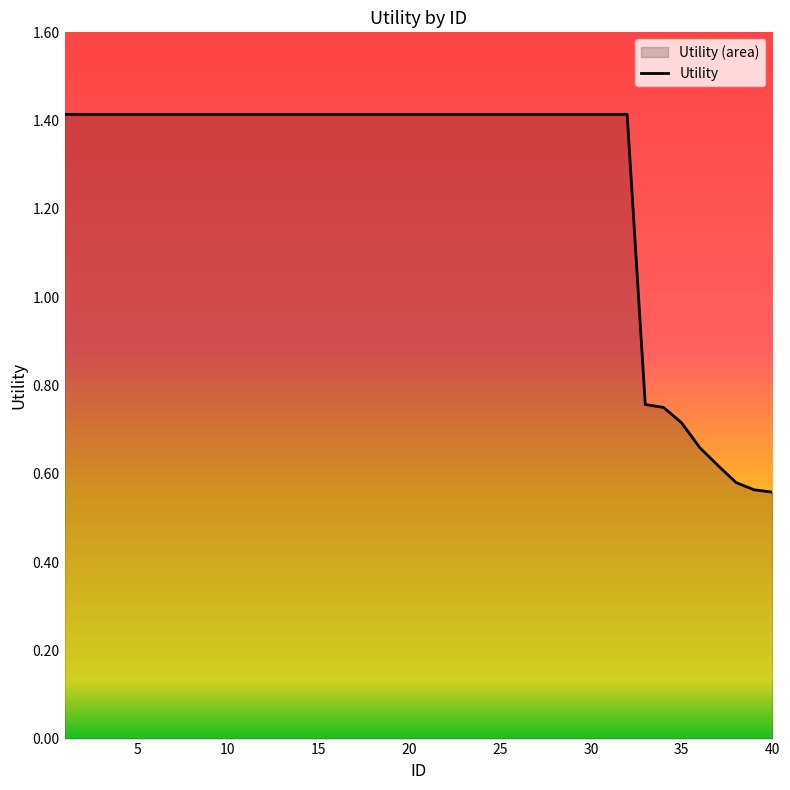

What is the average value?

1.3